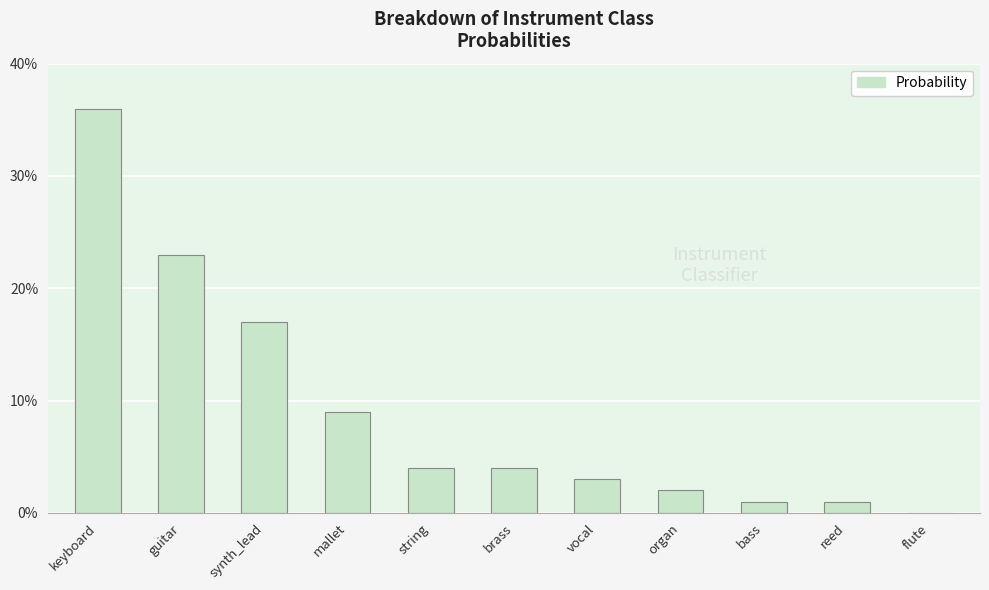

Reading right to left, transcribe all the data shown in this chart.

0.0	0.0	0.0	0.0	0.0	0.0	0.0	0.1	0.2	0.2	0.4